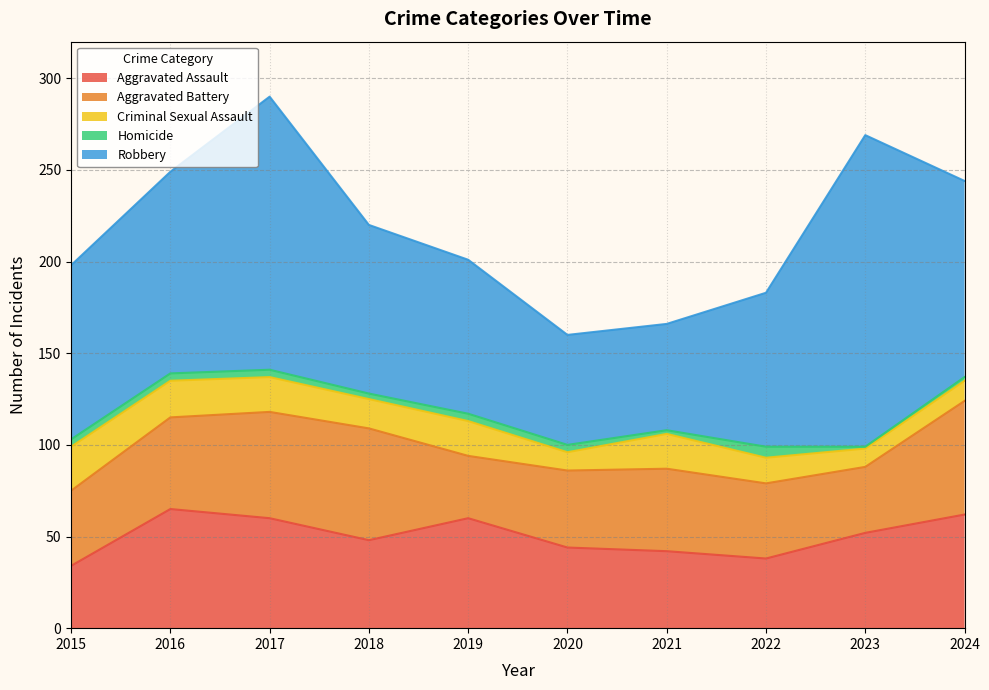

What is the difference between the highest and lowest values at 2016?

106